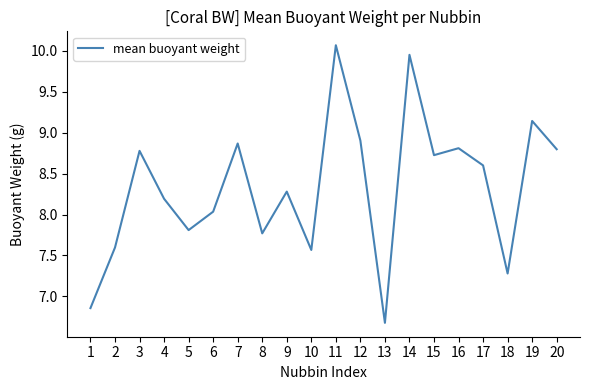

True or false: there are more than 2 points higher than both neighbors.

True